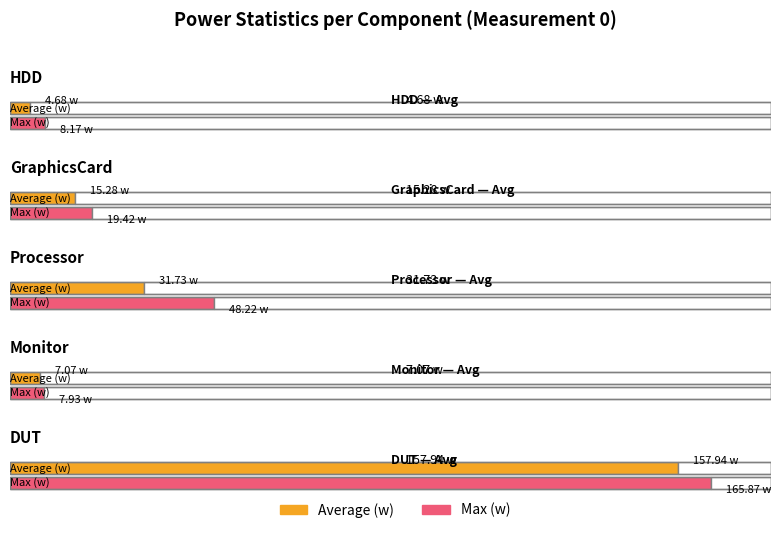

At which category does the chart reach its minimum across all series?

HDD